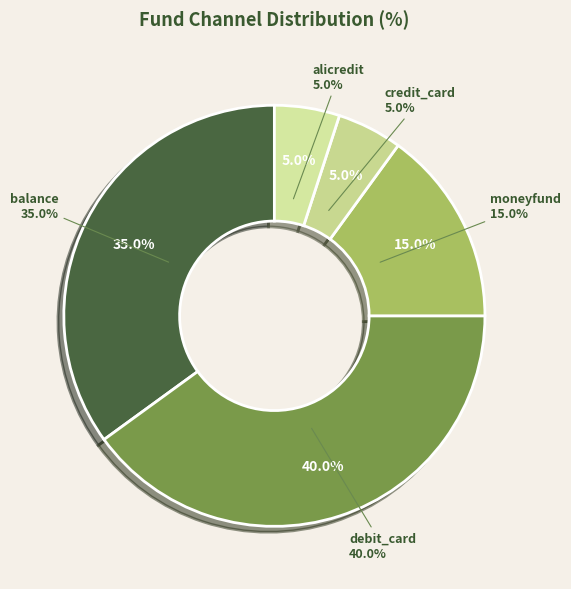

True or false: moneyfund accounts for 25% of the total.

False